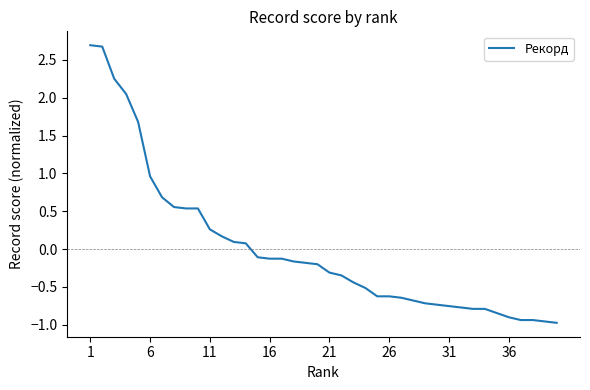

What is the greatest value displayed?

2.7